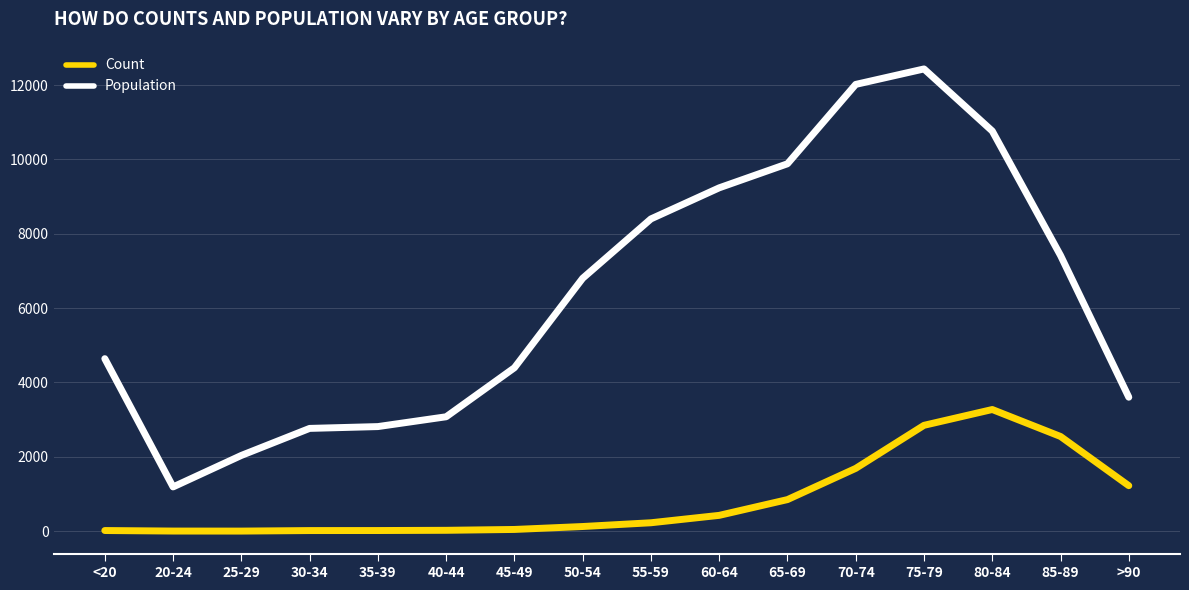

At which category is the sum across all series the highest?

75-79